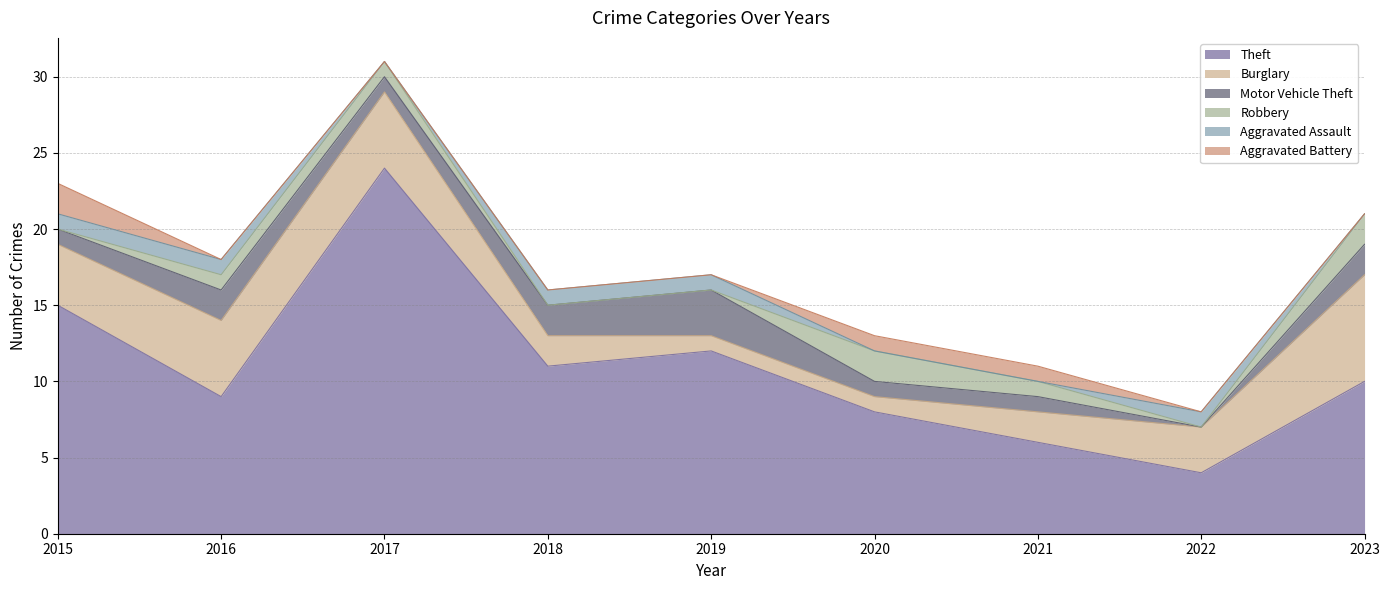

How many values in Robbery are above zero?

5